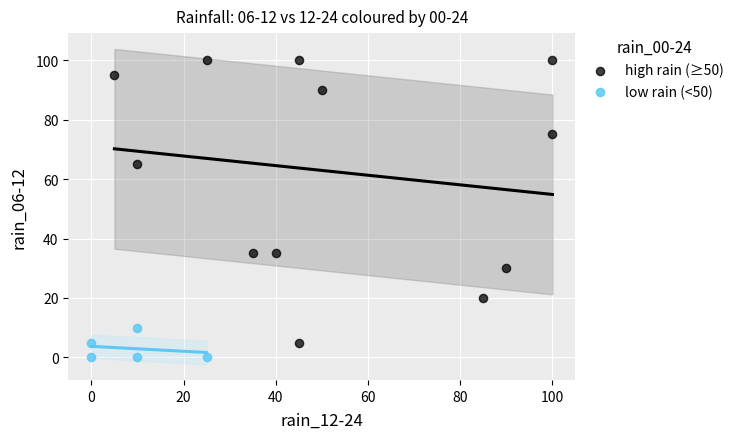

Which series has the widest spread of Y values?

high rain (≥50)